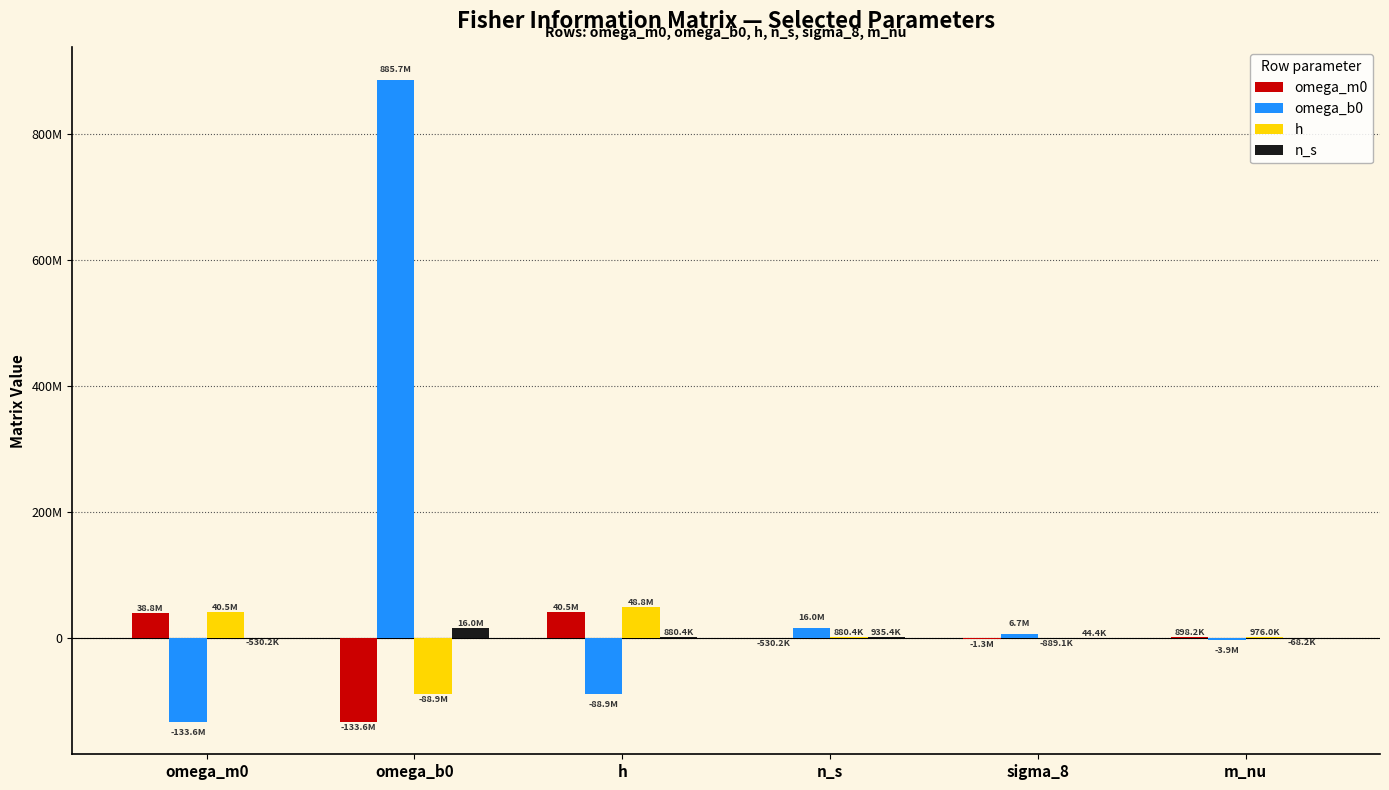

Are the bars grouped side by side (vs. stacked)?

Yes